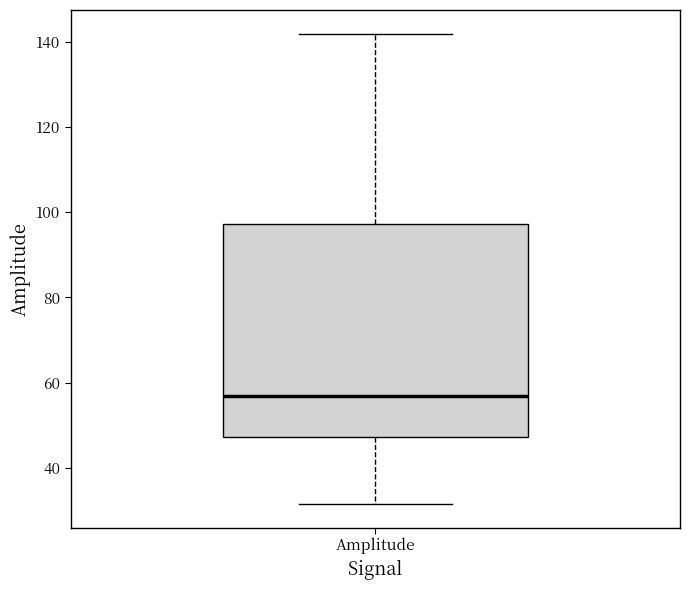

Where does the lower whisker of the box for Amplitude end on the y-axis? The values are not printed on the chart, so give them approximately, as read against the axis.

32